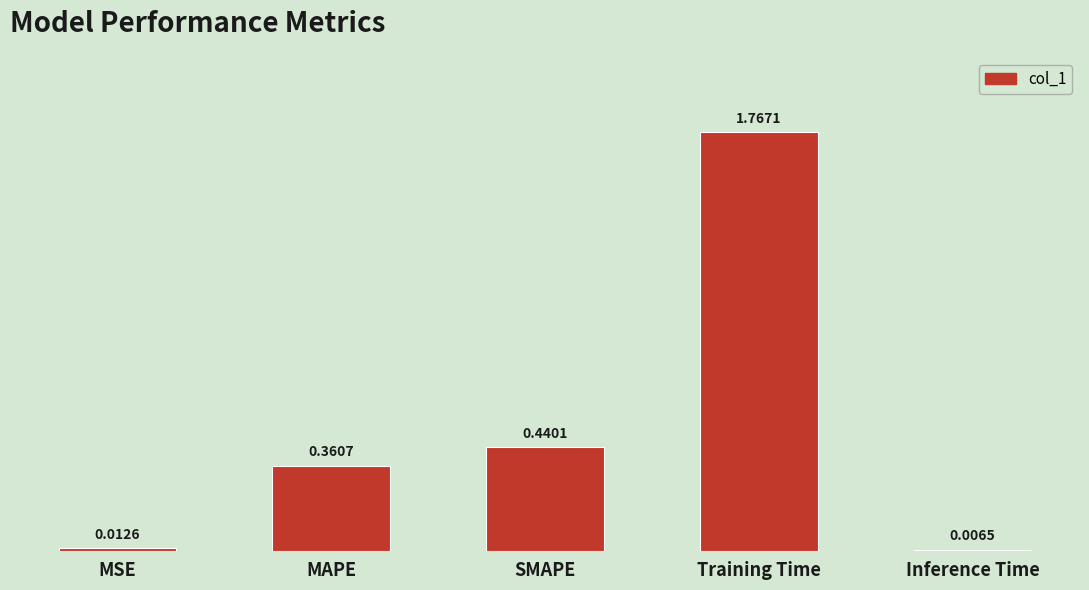

At which category does the chart reach its peak across all series?

Training Time